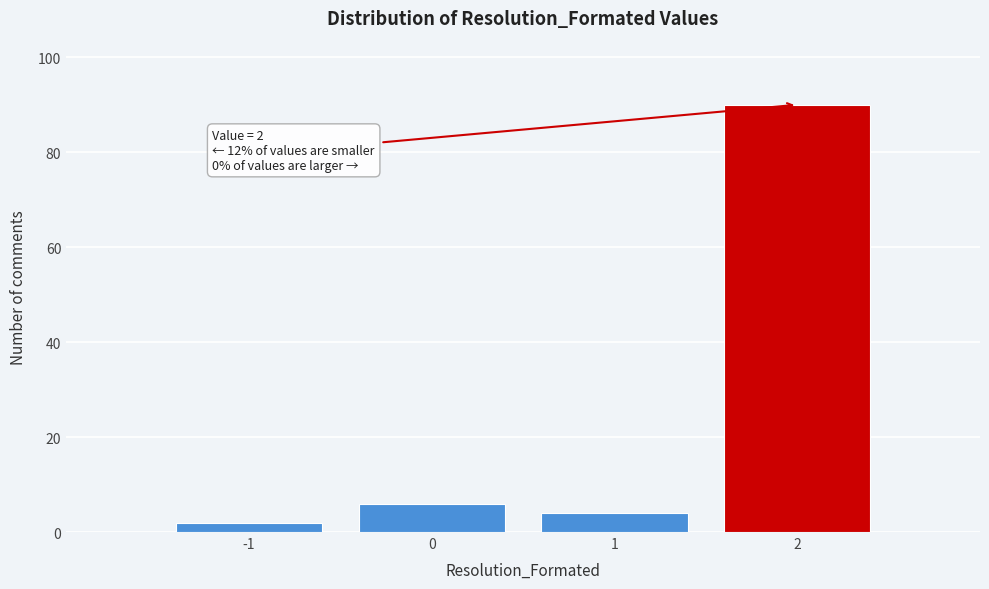

Which range on the x-axis has the tallest bar?

1.5 to 2.5